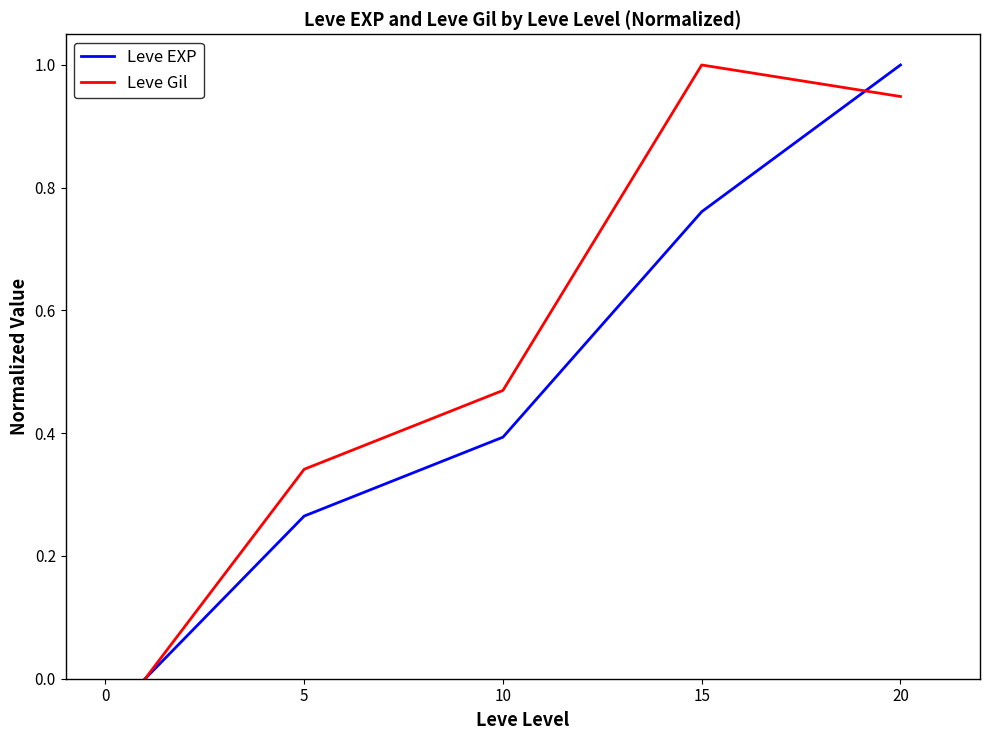

What are all the series names shown in the legend?

Leve EXP, Leve Gil